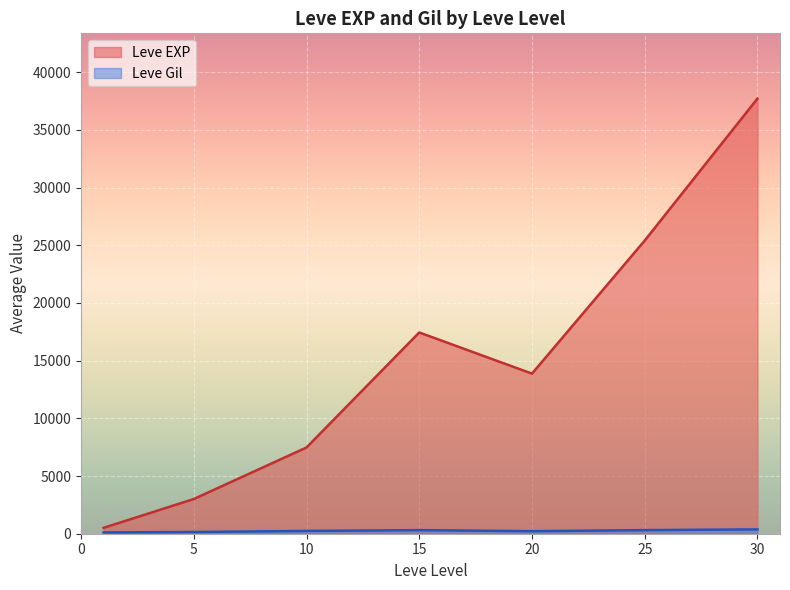

At which category is the sum across all series the highest?

30